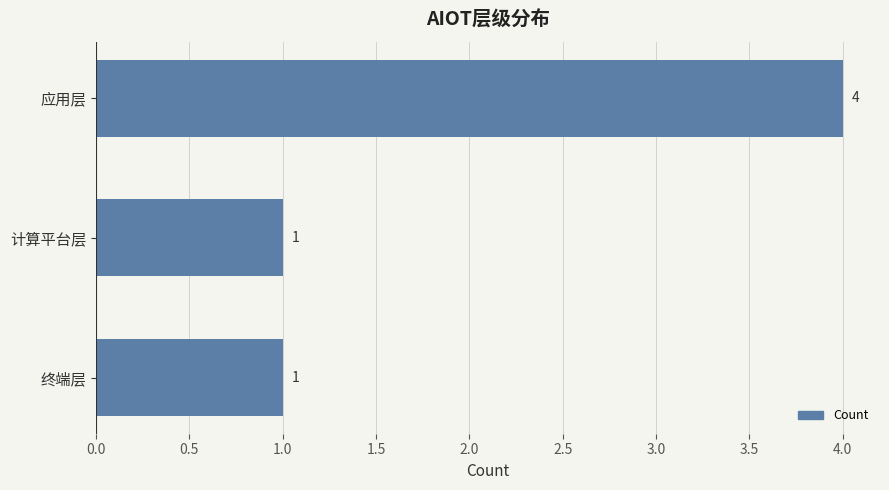

What is the change in value from 应用层 to 计算平台层?

-3